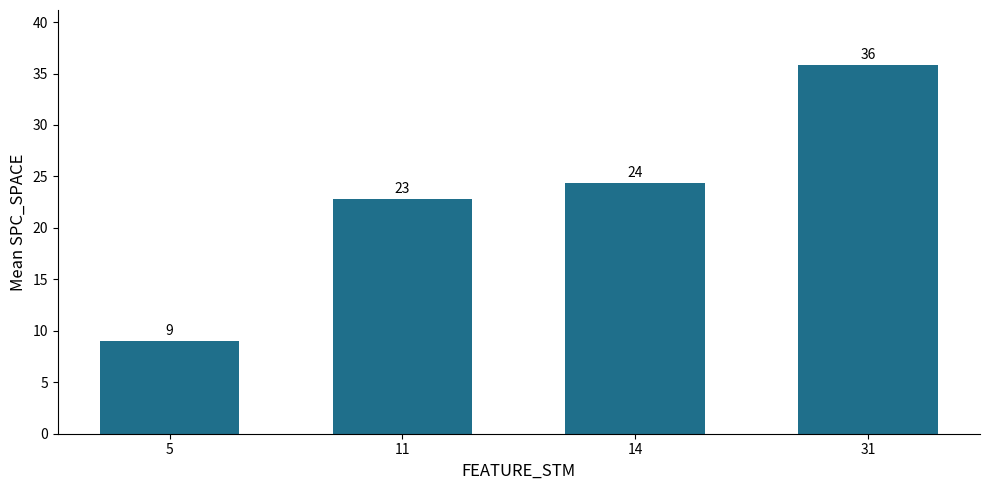

List the labels in order of value, largest first.

31, 14, 11, 5